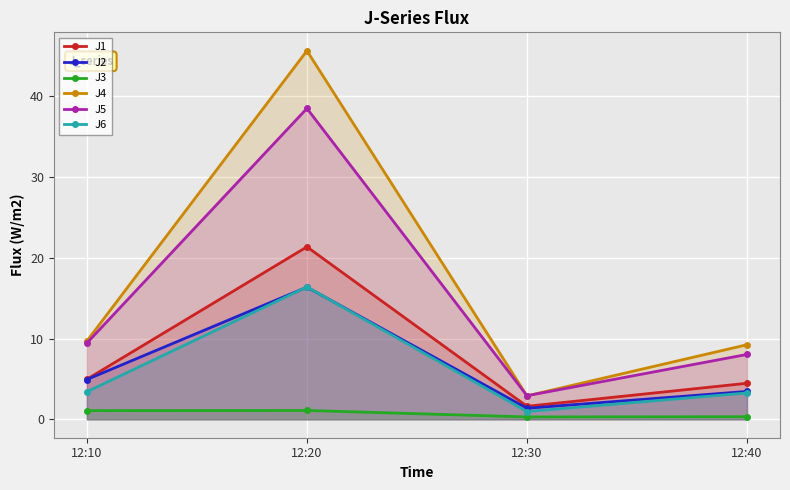

What is the sum of all J5 values?

58.9